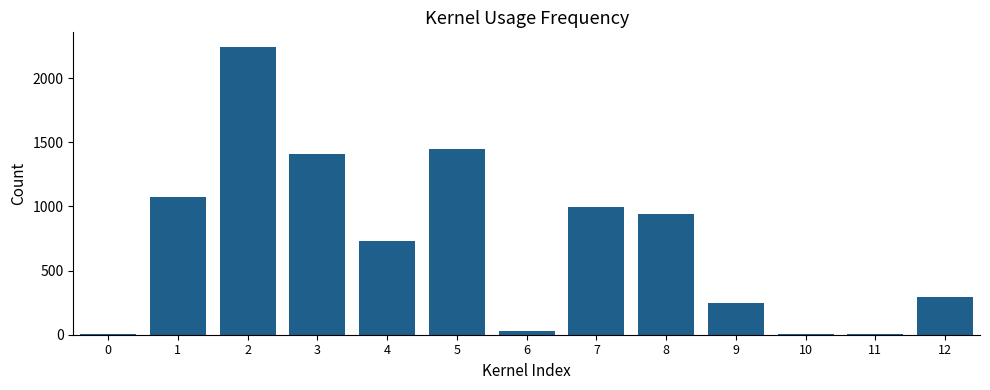

Are the bars horizontal?

No